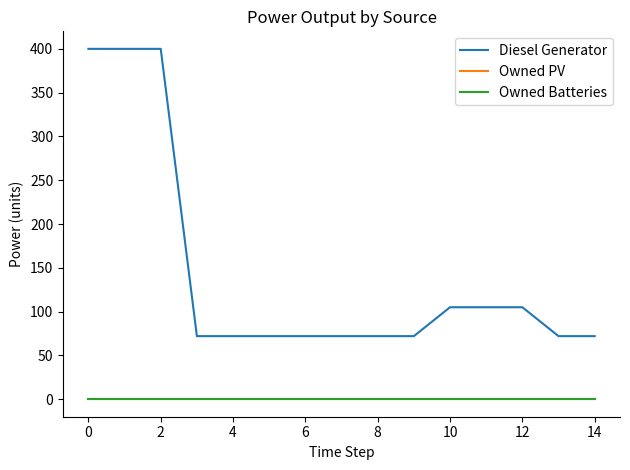

True or false: Diesel Generator has more than 0 interior local peaks.

False